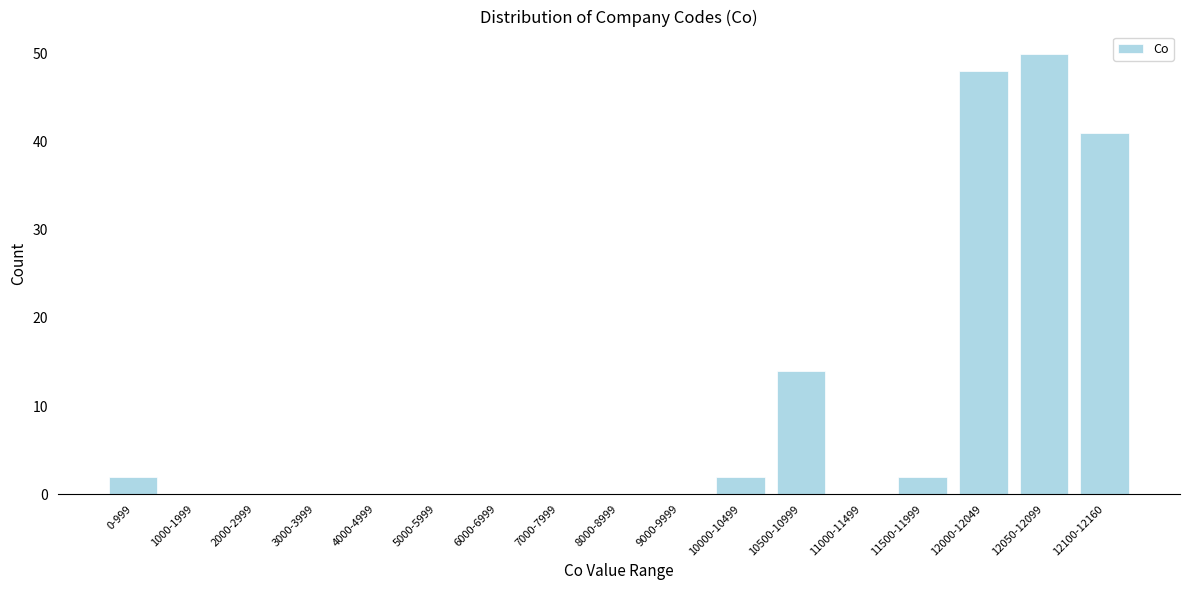

Reading left to right, transcribe all the data shown in this chart.

0-999=2	1000-1999=0	2000-2999=0	3000-3999=0	4000-4999=0	5000-5999=0	6000-6999=0	7000-7999=0	8000-8999=0	9000-9999=0	10000-10499=2	10500-10999=14	11000-11499=0	11500-11999=2	12000-12049=48	12050-12099=50	12100-12160=41